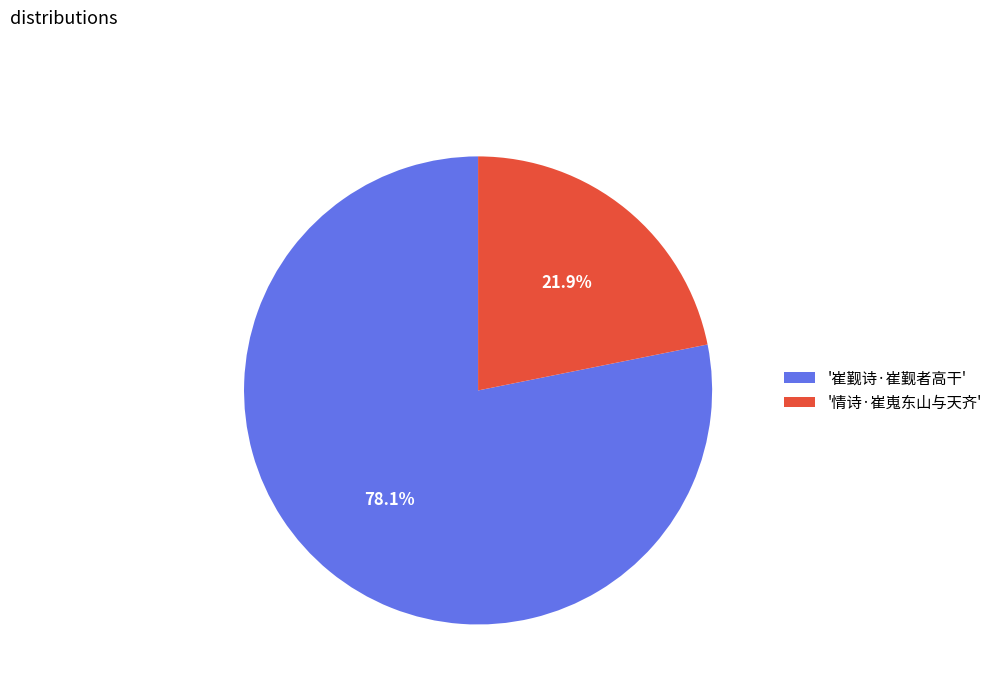

How many segments does this pie chart have?

2